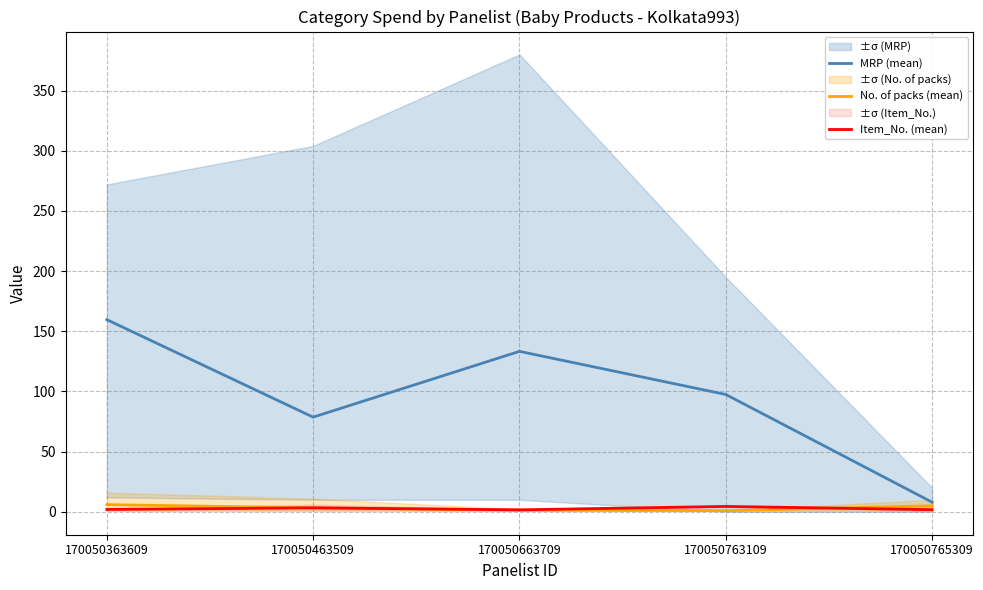

True or false: No. of packs (mean) has a value of 0.4 at 170050763109.

False